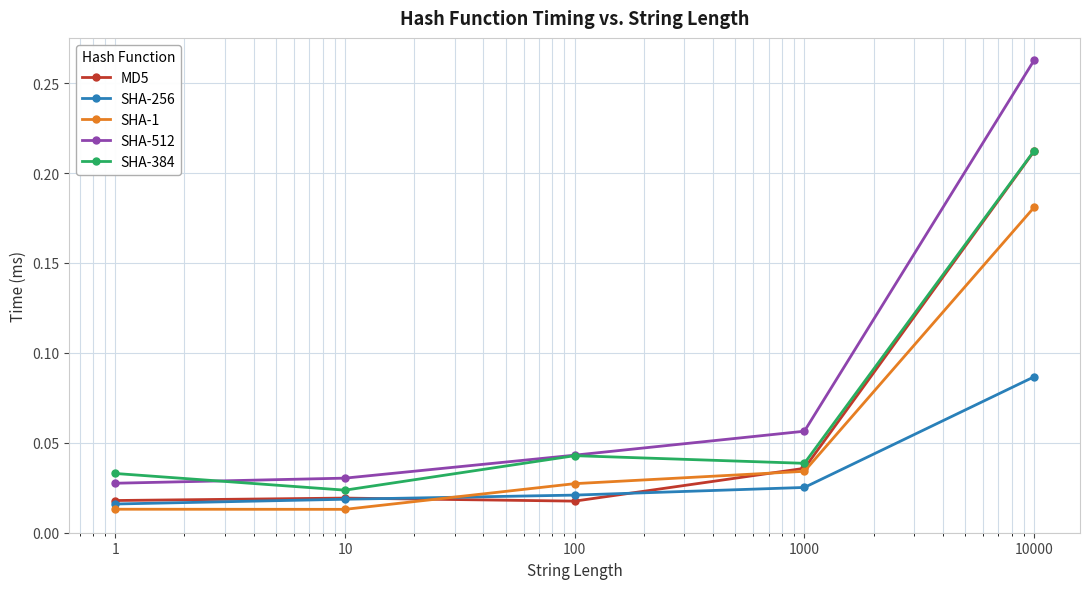

Which series has the largest total across all categories?

SHA-512